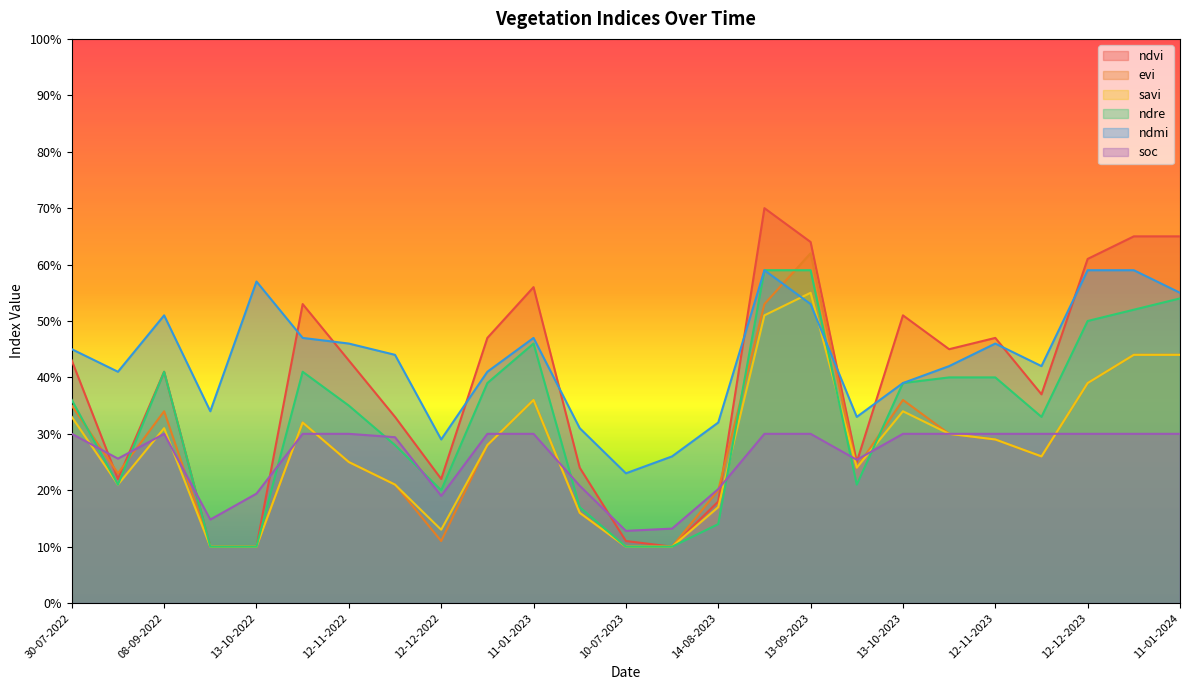

What is the total value across all series at 08-09-2022?

2.3